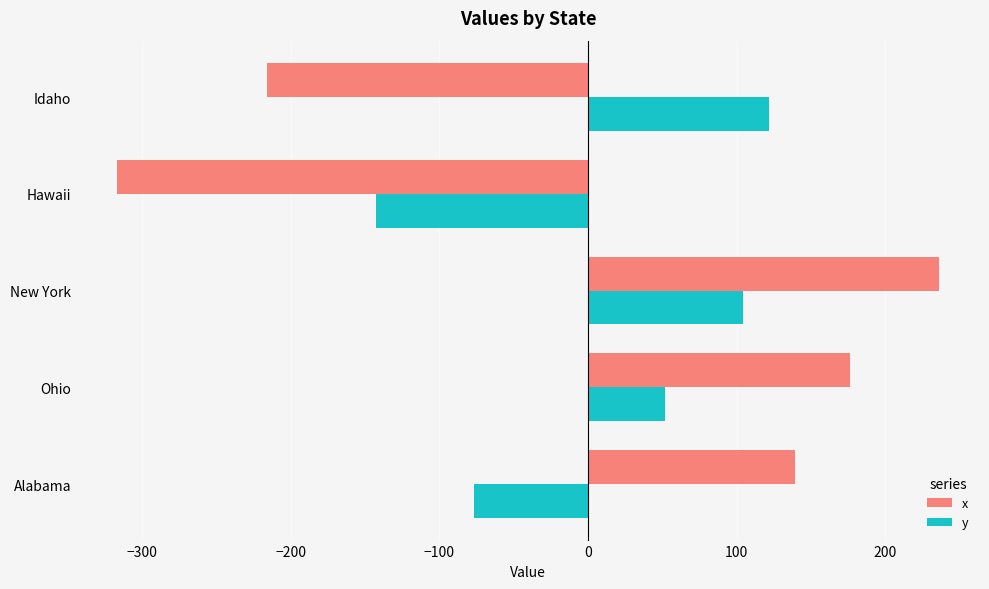

Which series has the largest total across all categories?

y